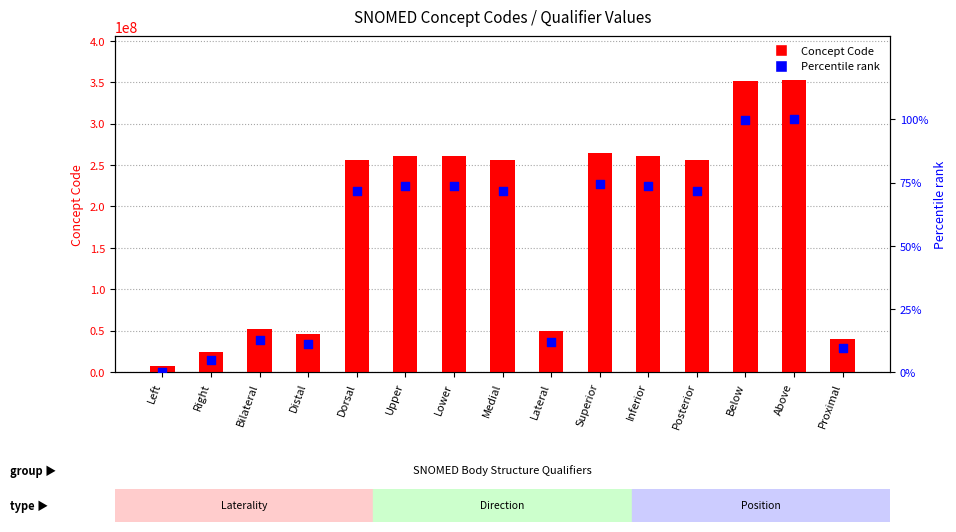

What are all the series names shown in the legend?

Concept Code, Percentile rank